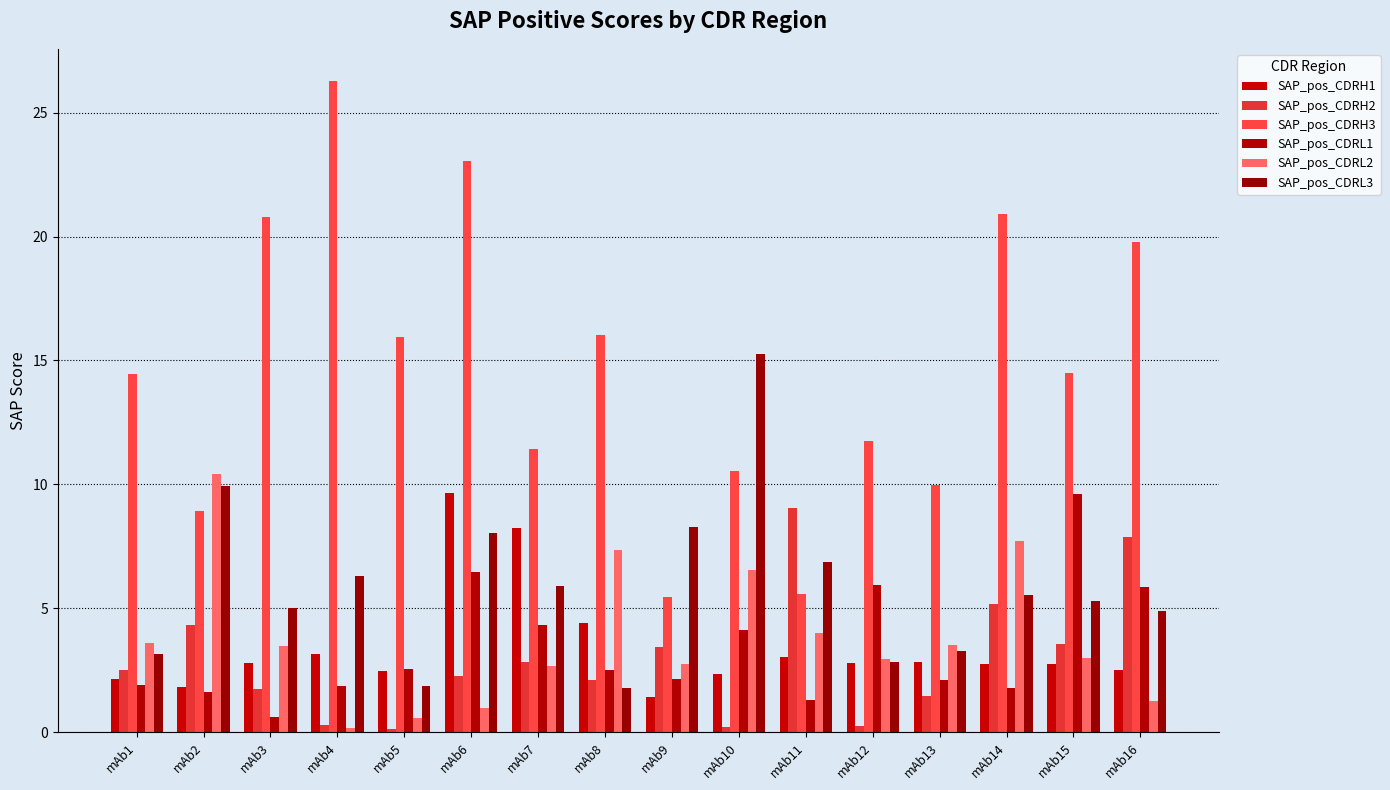

Which series has the largest range (max minus min)?

SAP_pos_CDRH3